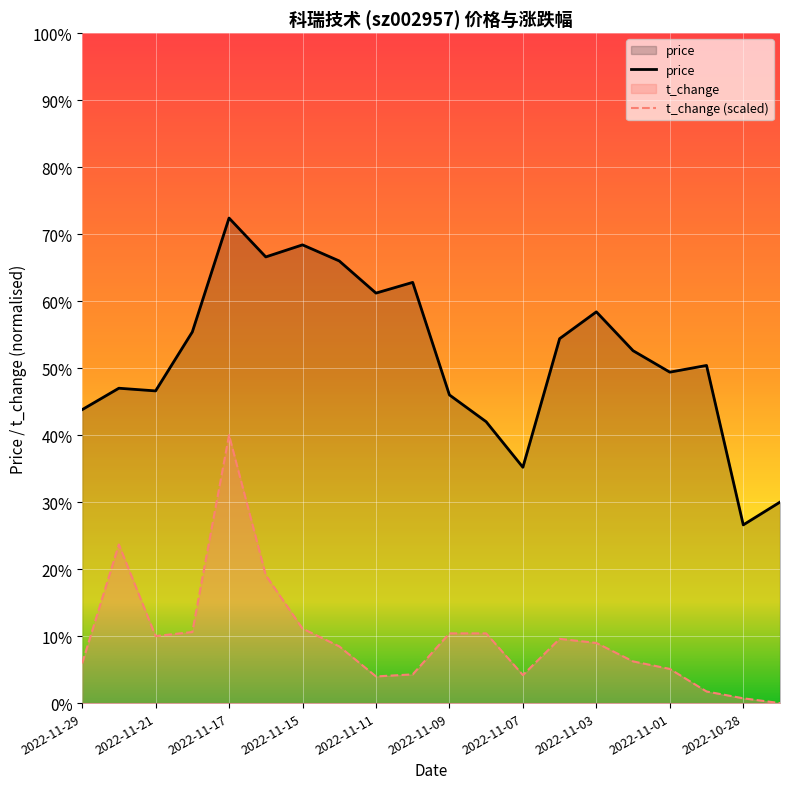

True or false: t_change (scaled) has a value of 26.0 at 11.

False